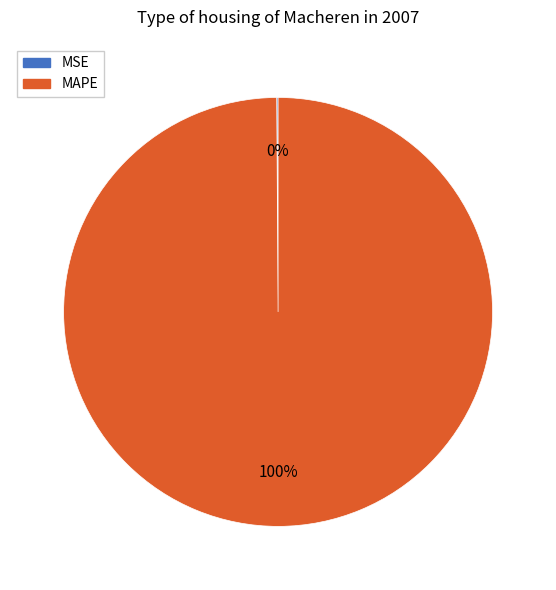

True or false: MAPE accounts for 100% of the total.

True